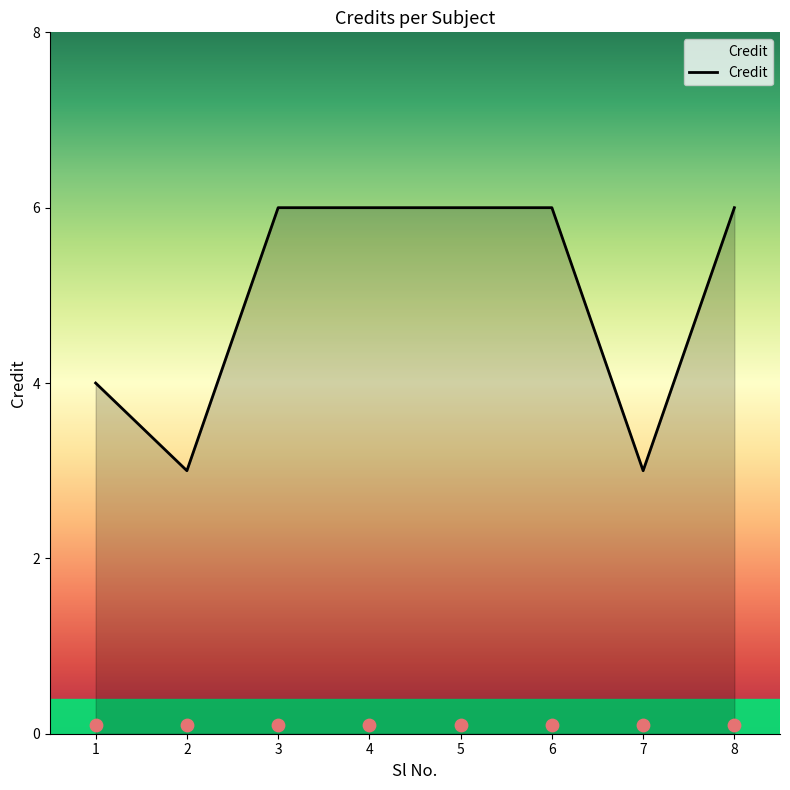

What is the ratio of the value at 8 to the value at 7?

2.0